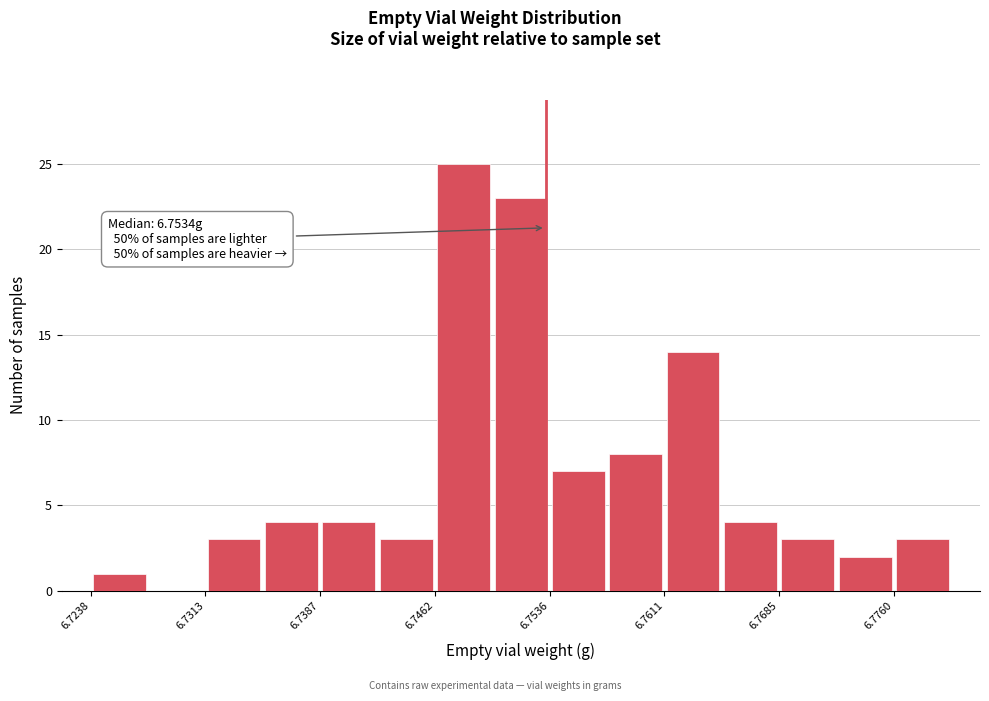

Read against the x-axis, roughly where is the centre of the tallest bar?

6.748